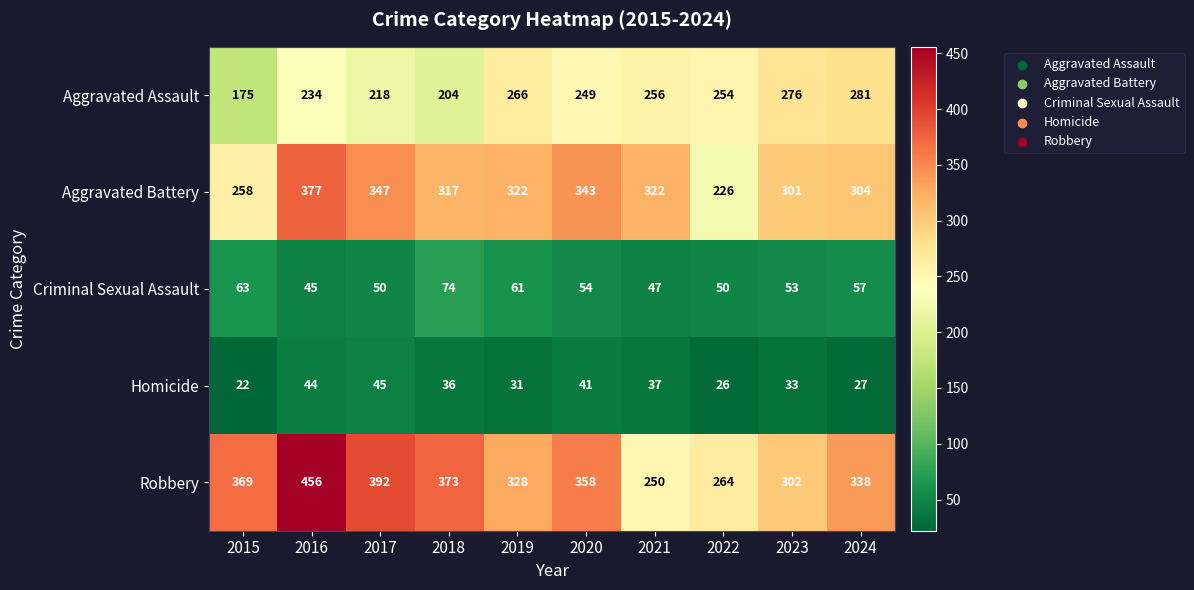

What is the difference between the highest and lowest values at 2023?

269